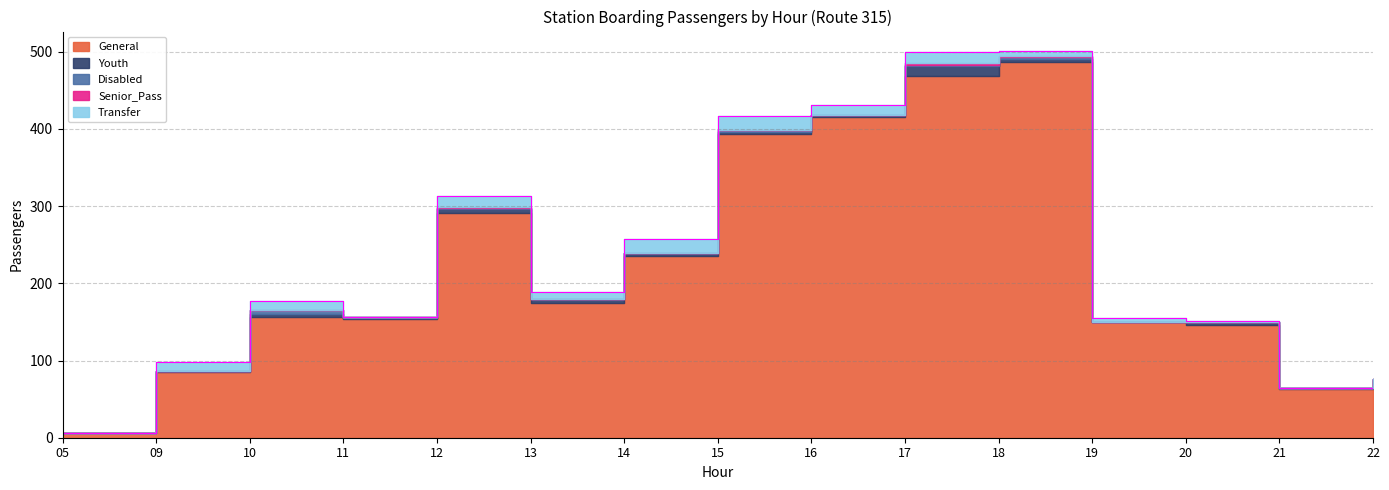

Between 19 and 22, which series saw the biggest shift?

General